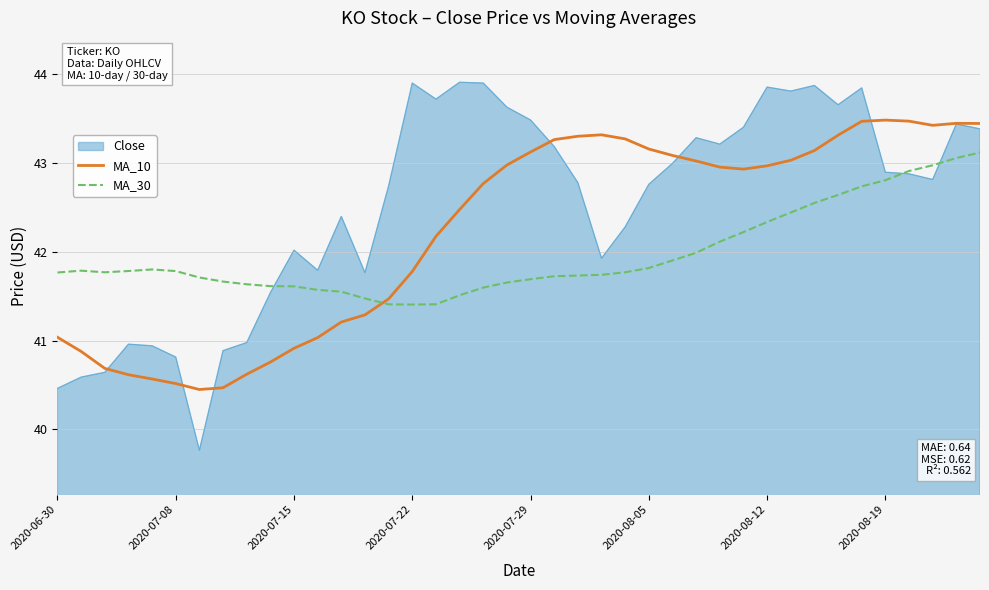

What are all the series names shown in the legend?

Close, MA_10, MA_30